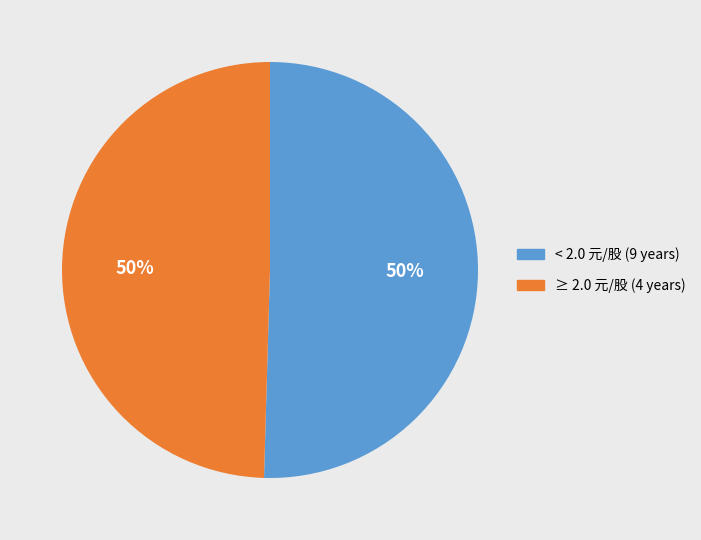

To the nearest percent, what is the combined percentage of < 2.0 元/股 (9 years) and ≥ 2.0 元/股 (4 years)?

100%